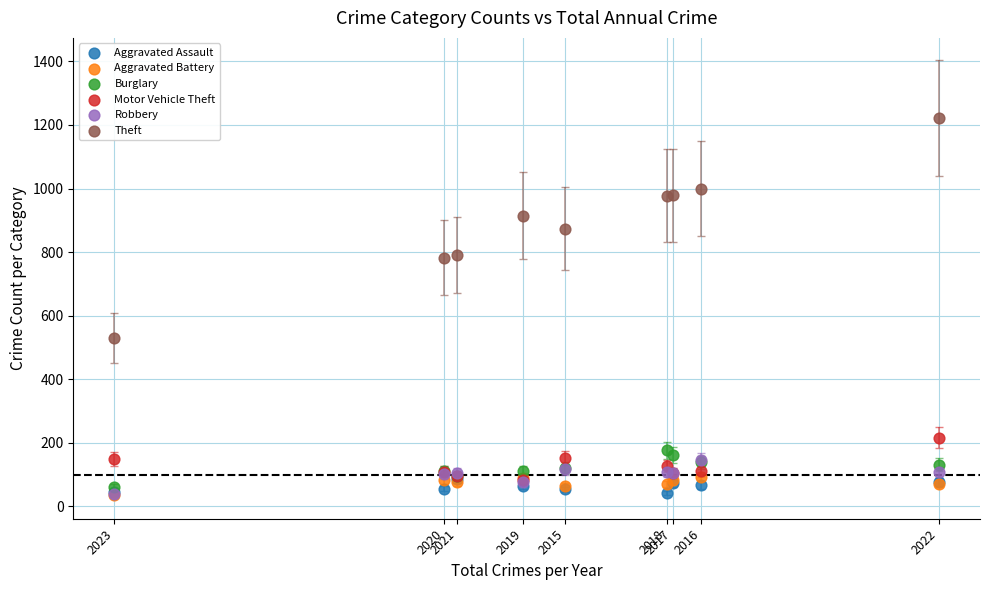

Which series has the widest spread of Y values?

Theft